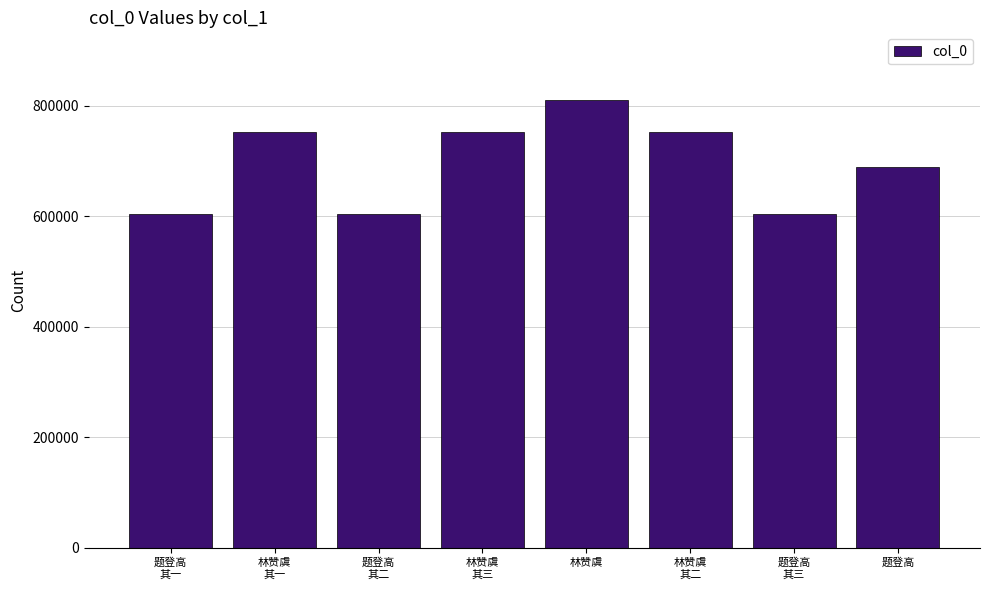

What is the value of the 5th bar from the left?

811611